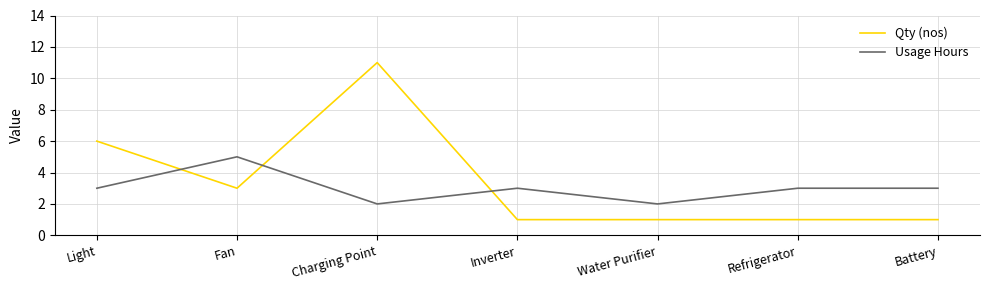

In Qty (nos), how many points are higher than both neighbors (excluding endpoints)?

1